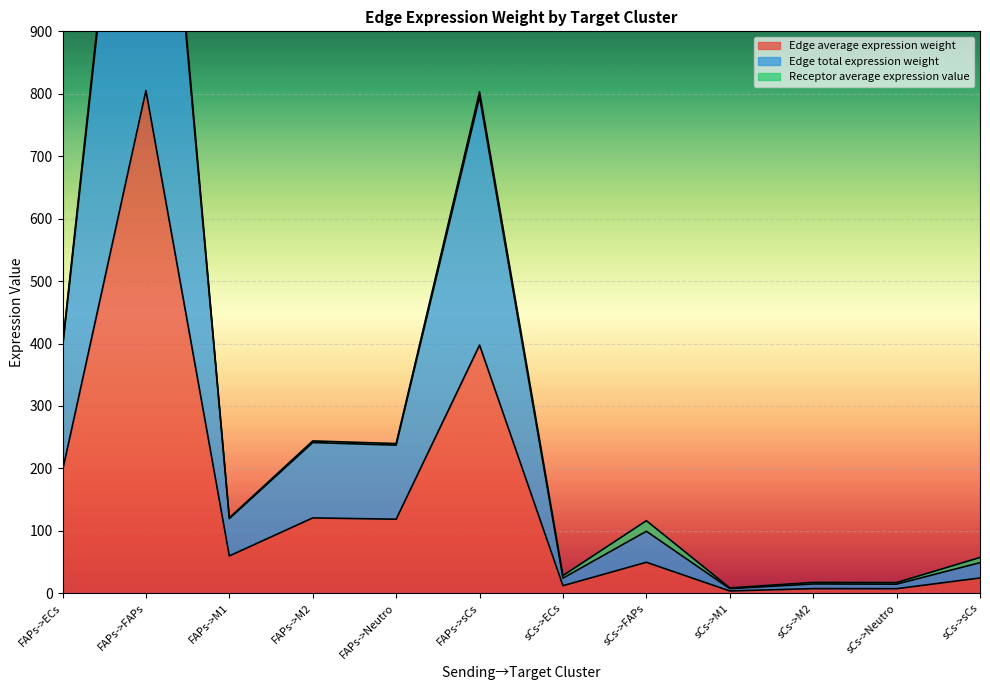

Which series has the largest range (max minus min)?

Edge total expression weight